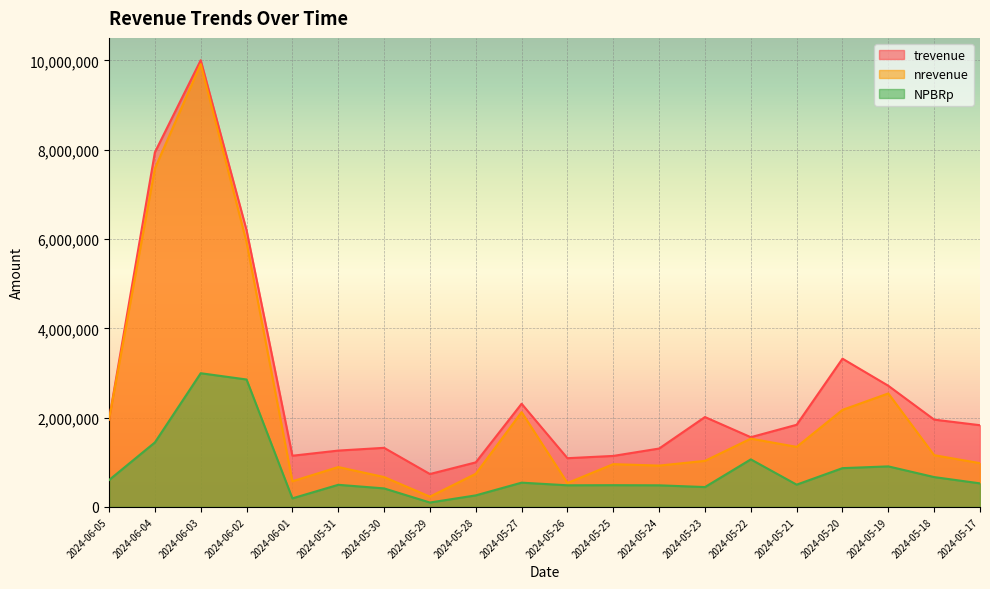

How many data points in nrevenue are less than 1159364?

10